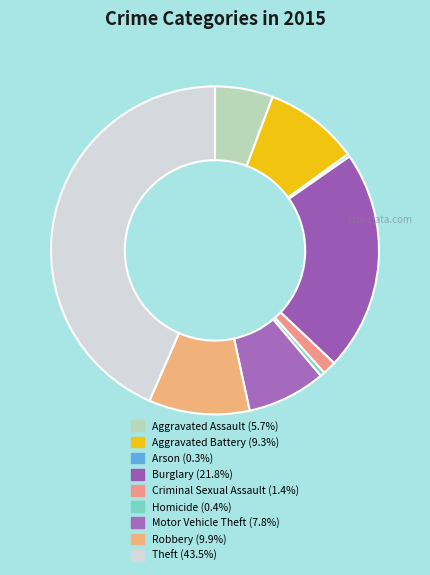

Between Burglary and Motor Vehicle Theft, which is larger?

Burglary